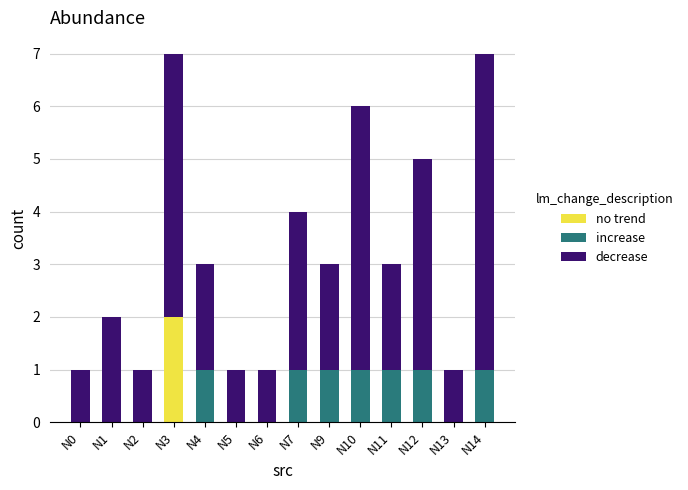

At which label does no trend reach its peak?

N3